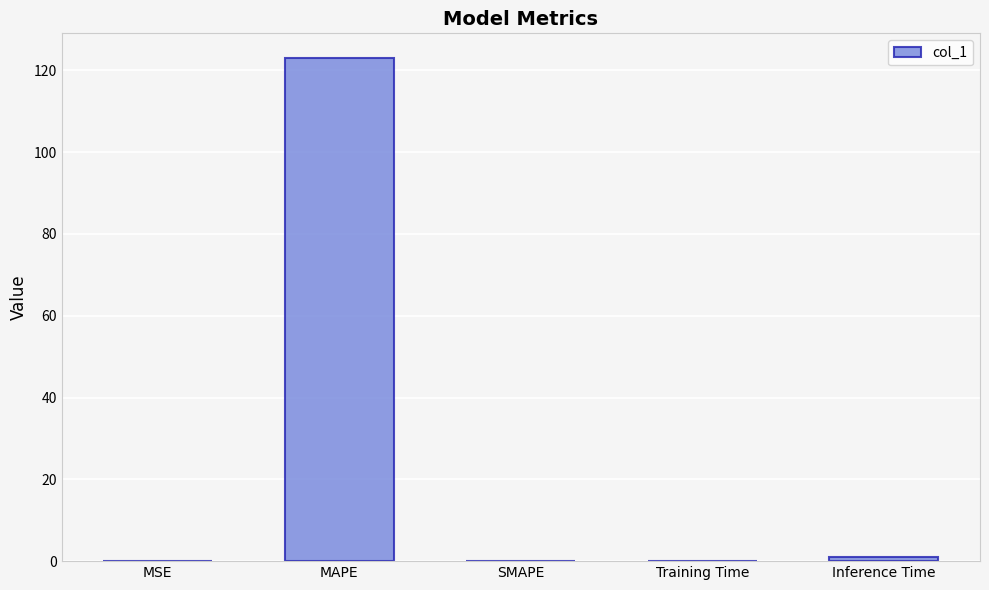

Are the bars horizontal?

No